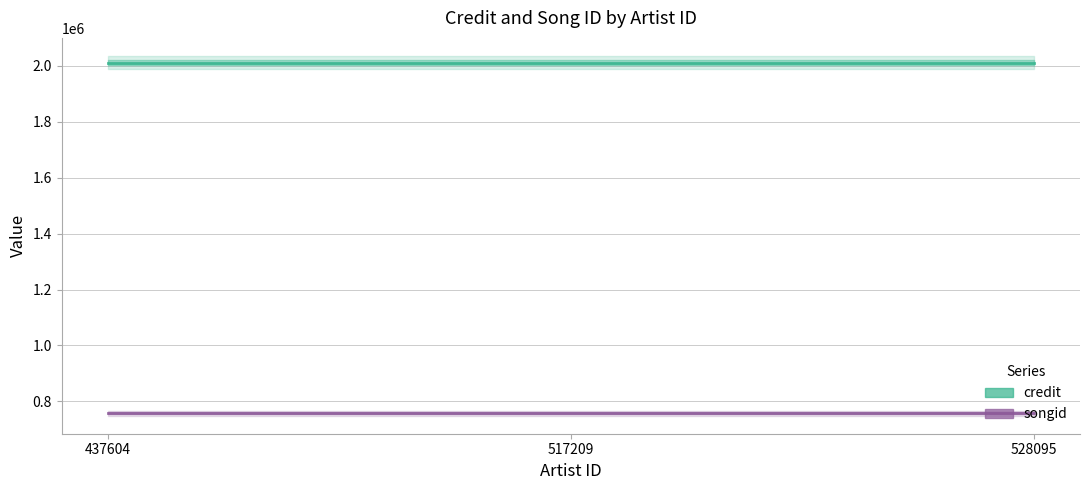

What is the value of the songid point at the 2nd from the left?

757998